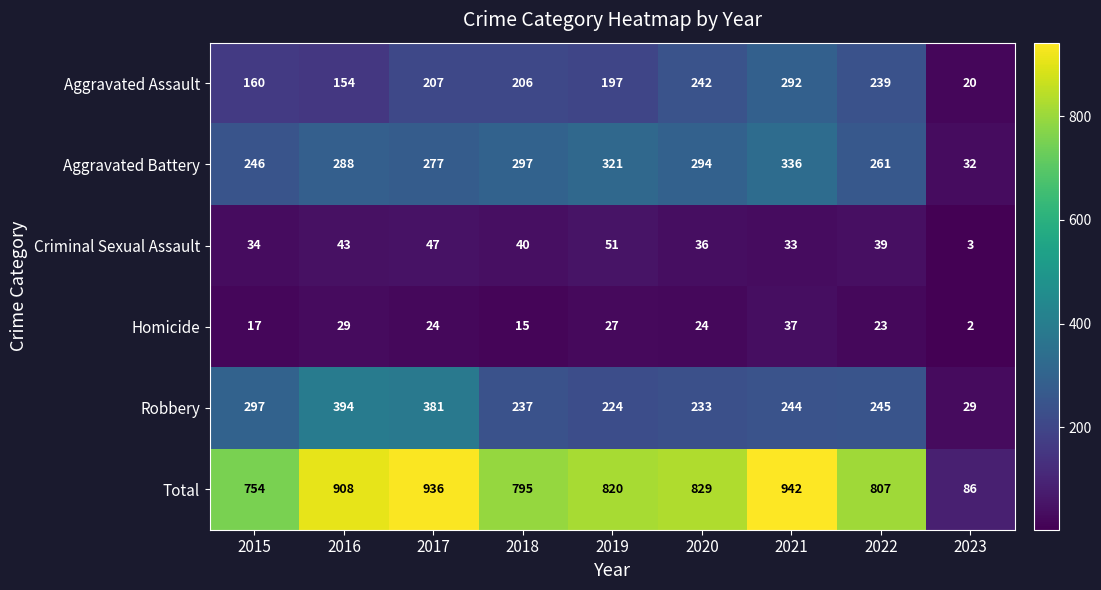

How many categories are shown in the chart?

9